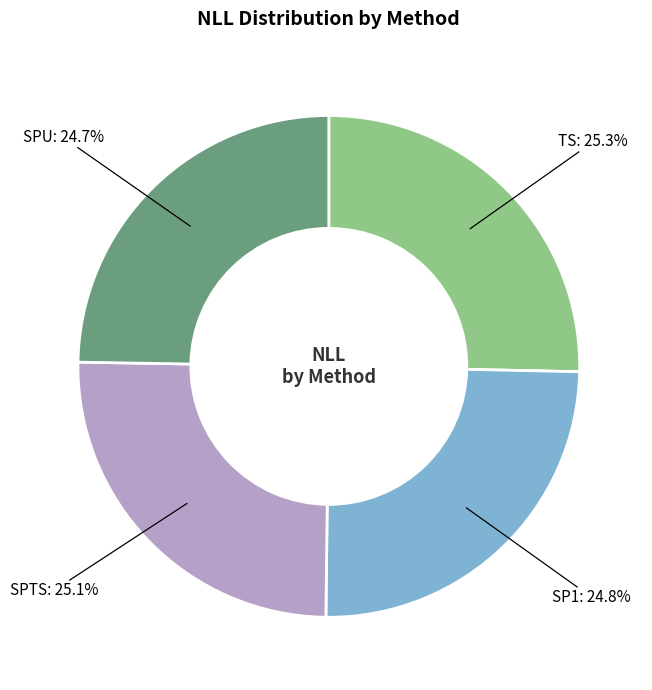

To the nearest percent, what is the difference between the largest and smallest slice percentages?

1%